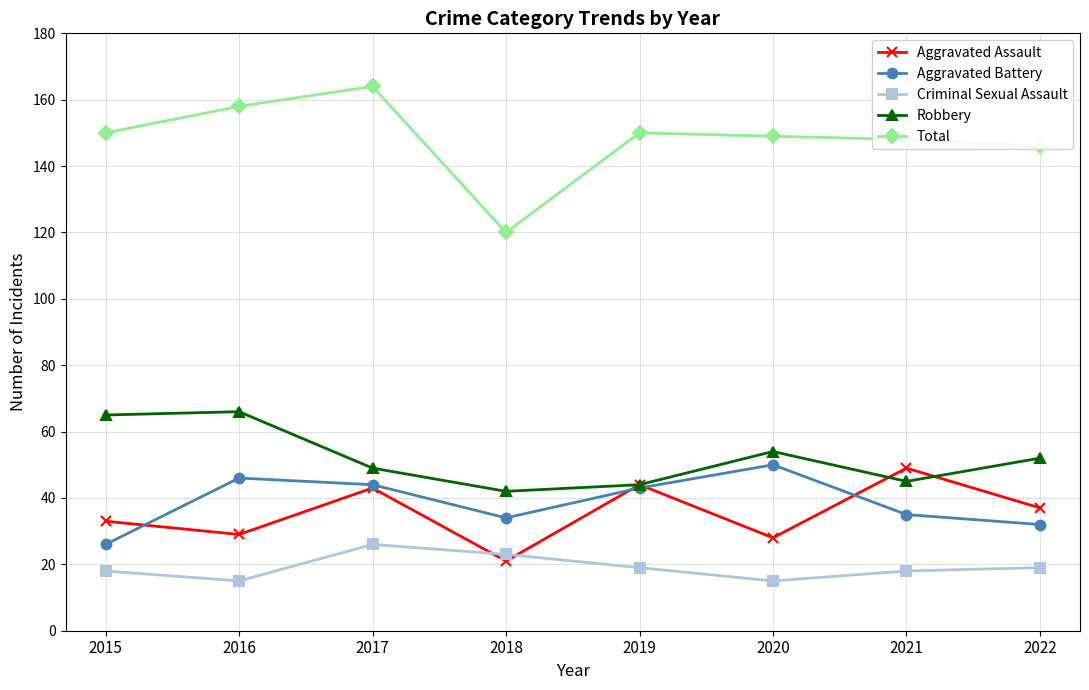

Does the chart have visible grid lines?

Yes